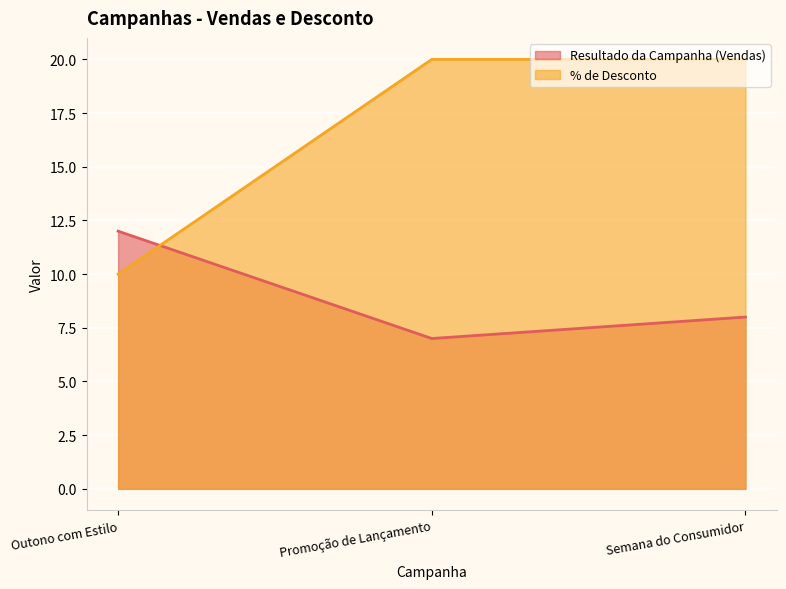

Reading left to right, extract all data points from this chart.

Resultado da Campanha (Vendas): Outono com Estilo=12	Promoção de Lançamento=7	Semana do Consumidor=8
% de Desconto: Outono com Estilo=10	Promoção de Lançamento=20	Semana do Consumidor=20